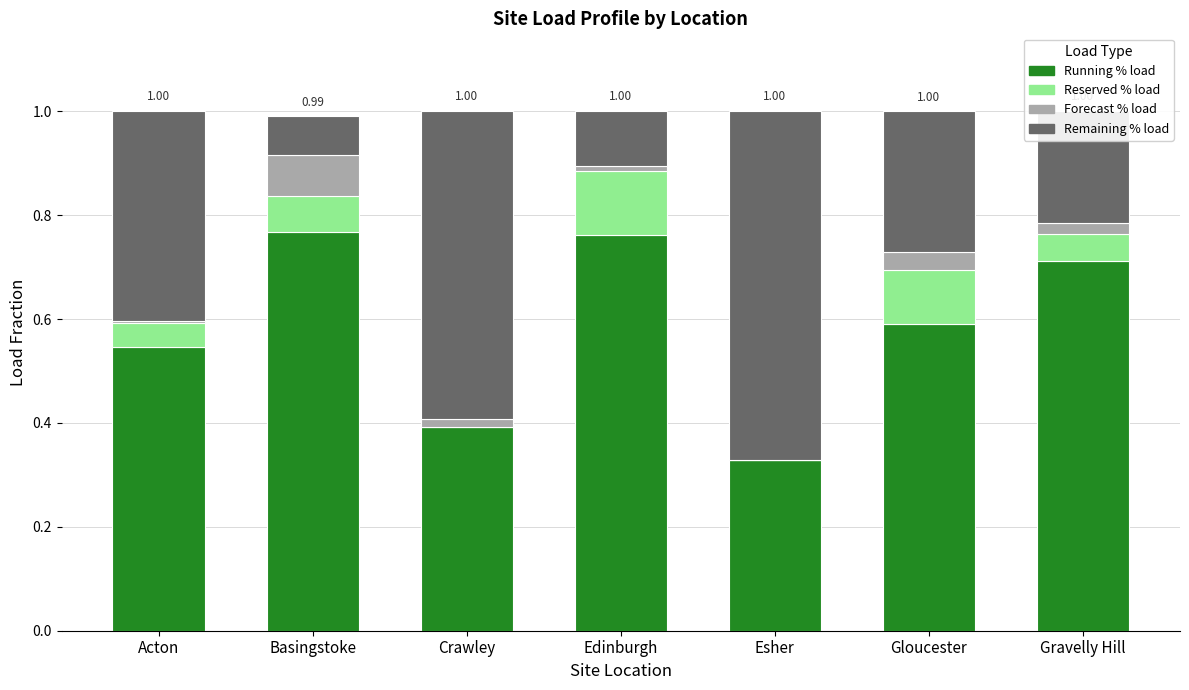

What is the total value across all series at Basingstoke?

1.0